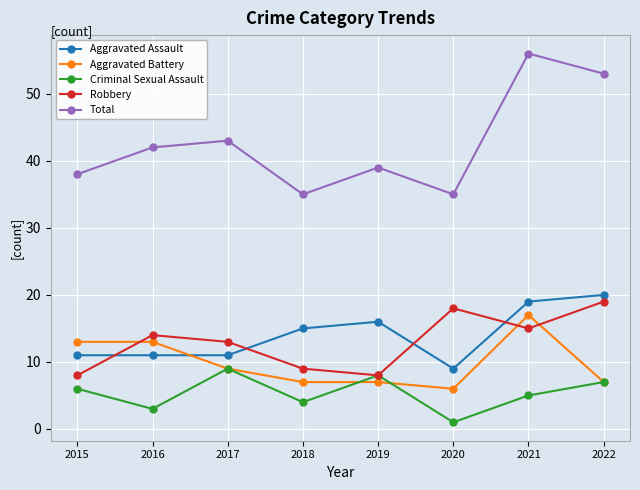

True or false: Total has more than 1 interior local peaks.

True